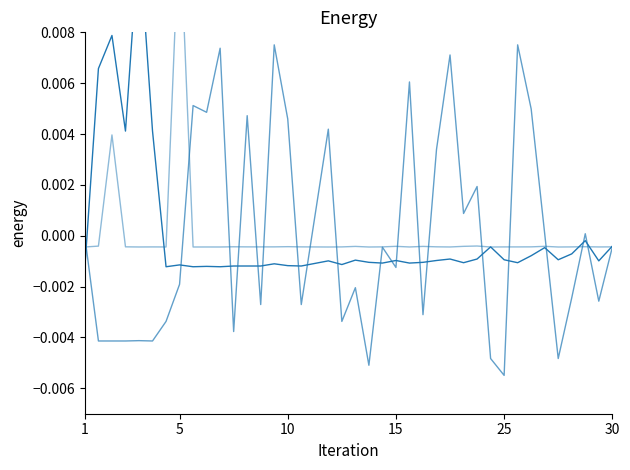

What is the label of the 39th point from the right?

5